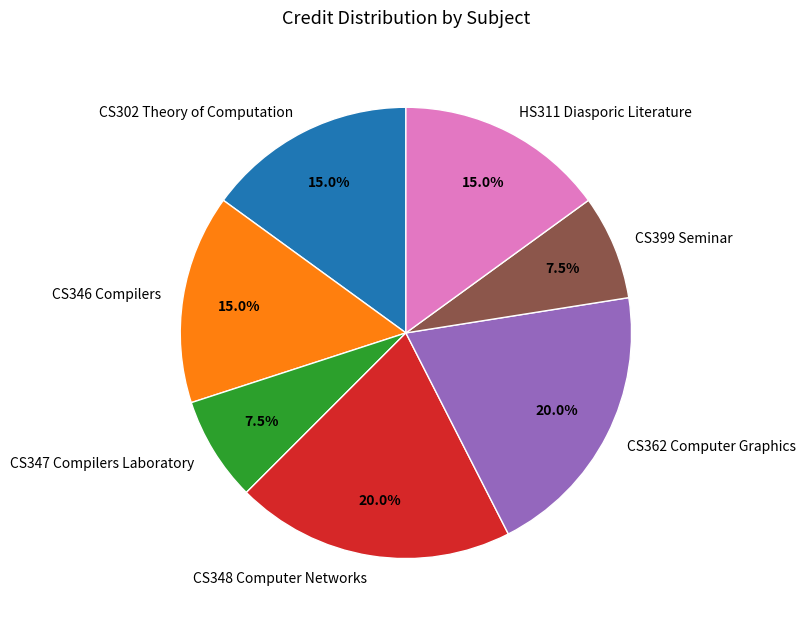

How many slices are in this pie chart?

7